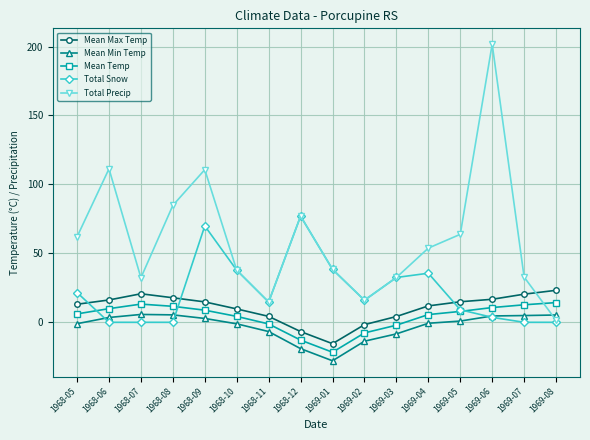

How many data points in Mean Temp are above 7?

8